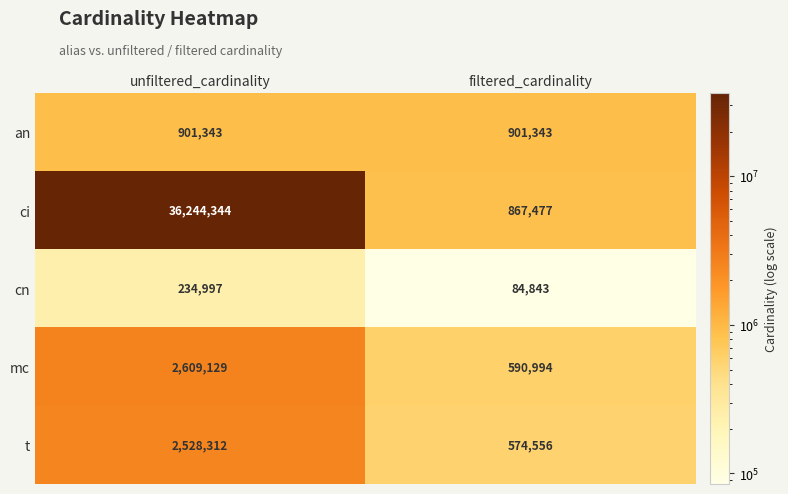

The value of t at unfiltered_cardinality is 3713190. True or false?

False